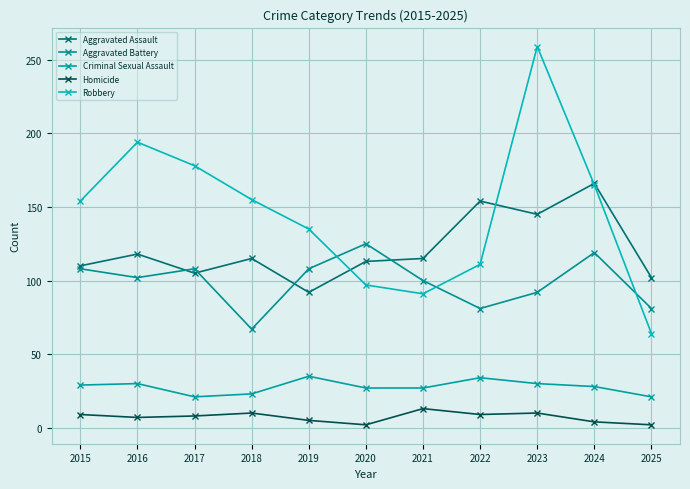

At which label is Aggravated Assault closest to 129?

2016